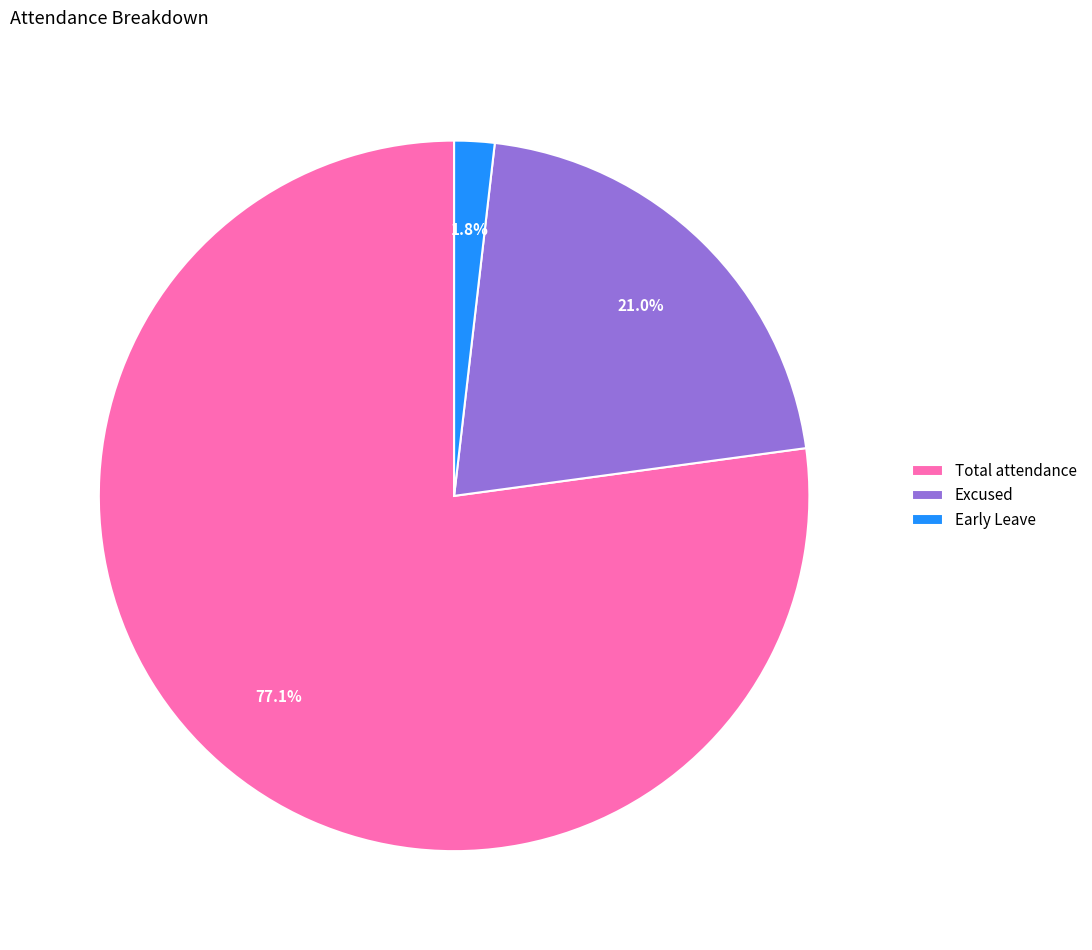

Which slice is the largest?

Total attendance